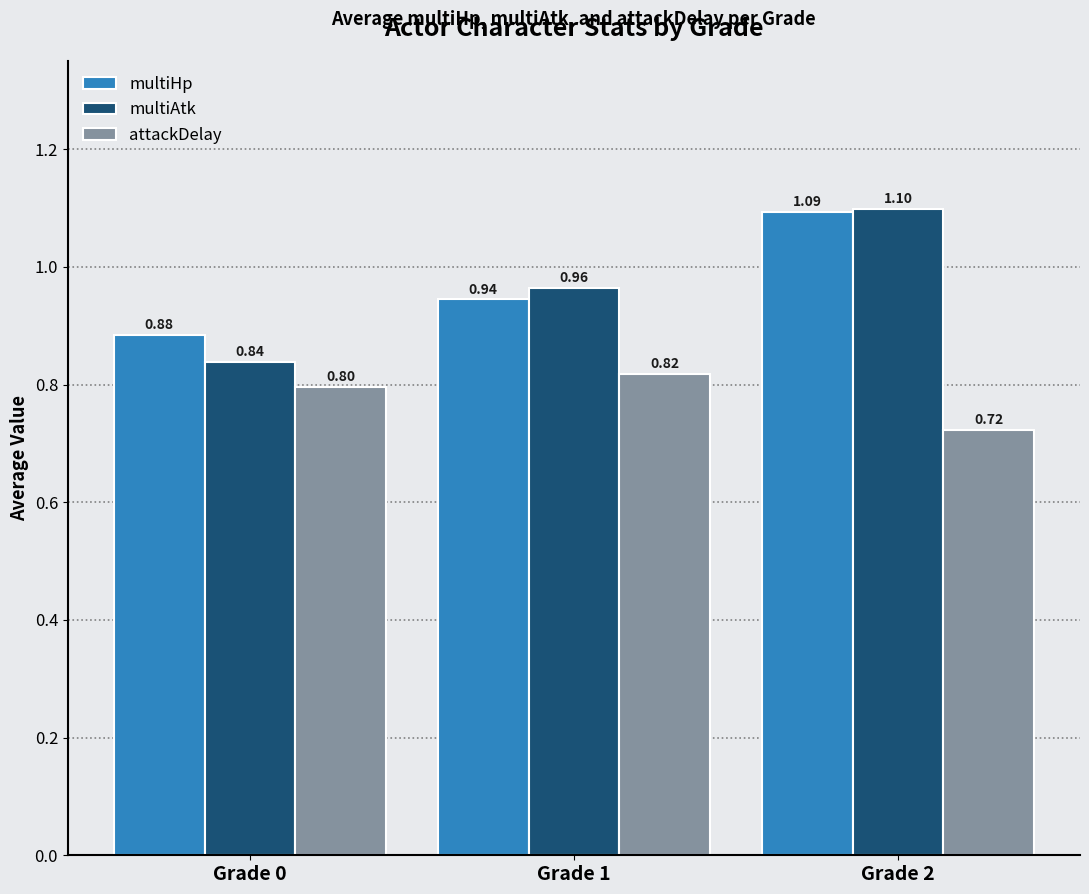

At which category is the sum across all series the highest?

Grade 2